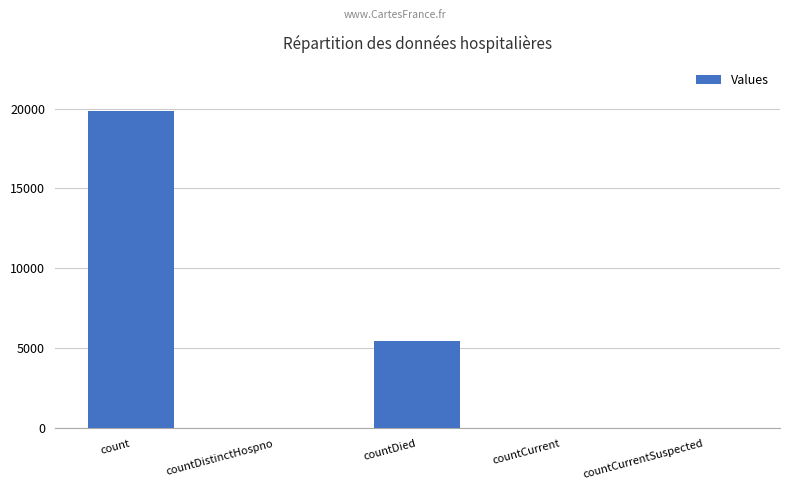

The chart shows a value of -10770 at countCurrentSuspected. True or false?

False